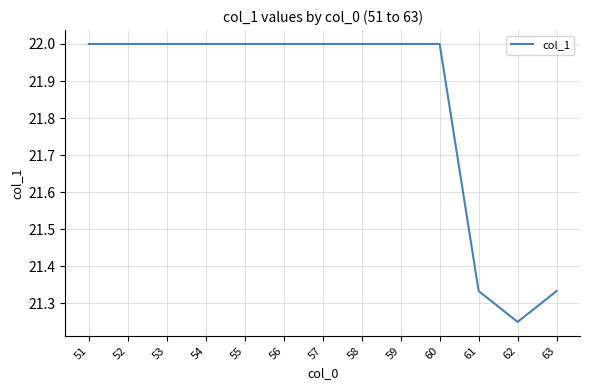

What is the maximum value shown in the chart?

22.0